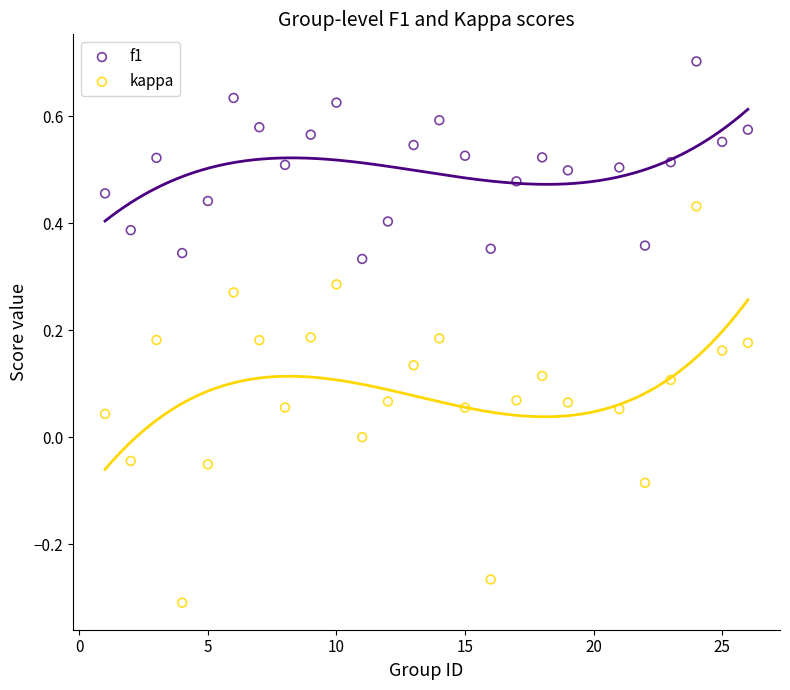

Which series contains the highest Y value?

f1